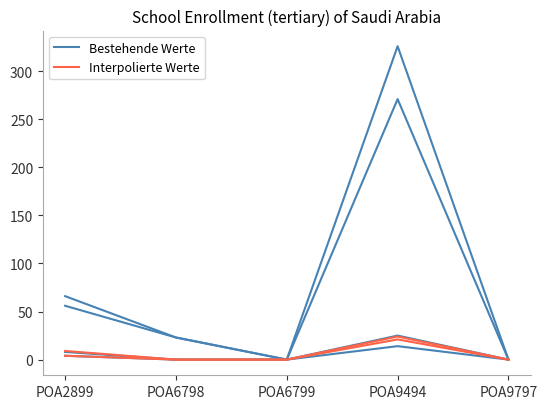

What is the total value across all series at POA2899?

75